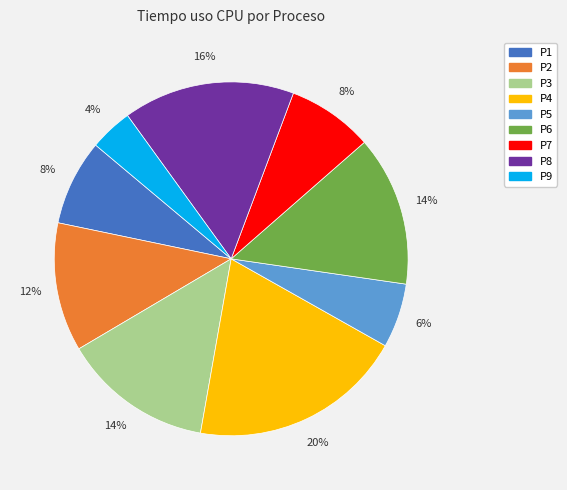

The P6 slice represents 14% of the pie. True or false?

True